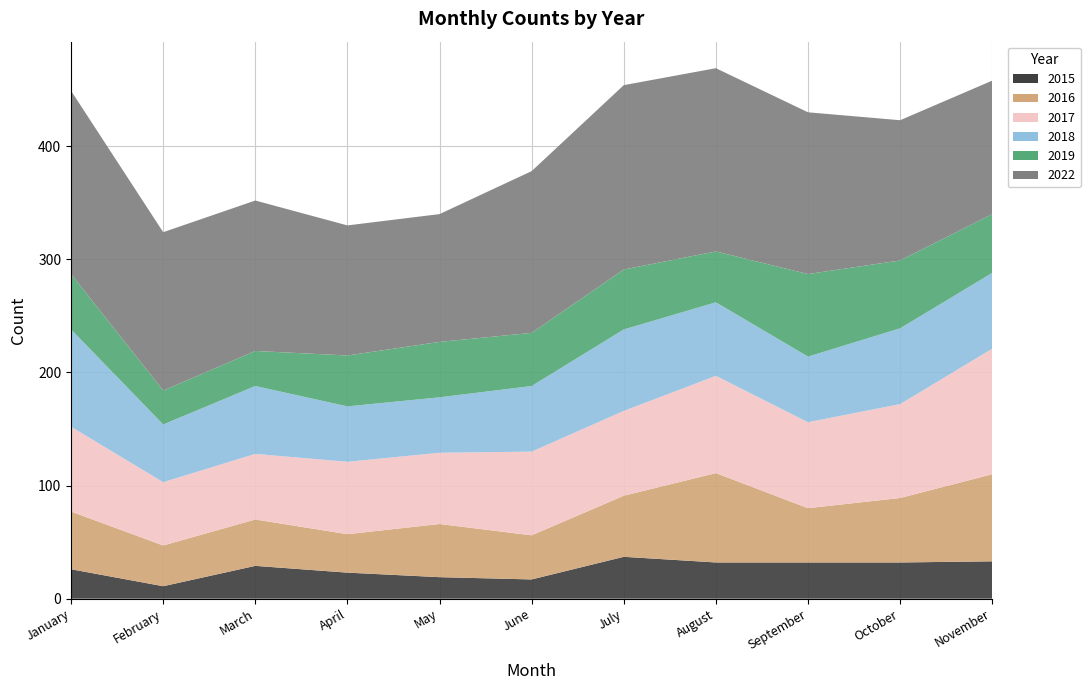

Reading left to right, transcribe all the data shown in this chart.

2015: January=26	February=11	March=29	April=23	May=19	June=17	July=37	August=32	September=32	October=32	November=33
2016: January=51	February=36	March=41	April=34	May=47	June=39	July=54	August=79	September=48	October=57	November=77
2017: January=75	February=56	March=58	April=64	May=63	June=74	July=75	August=86	September=76	October=83	November=111
2018: January=86	February=51	March=60	April=49	May=49	June=58	July=72	August=65	September=58	October=67	November=67
2019: January=49	February=30	March=31	April=45	May=49	June=47	July=53	August=45	September=73	October=60	November=52
2022: January=162	February=140	March=133	April=115	May=113	June=143	July=163	August=162	September=143	October=124	November=118